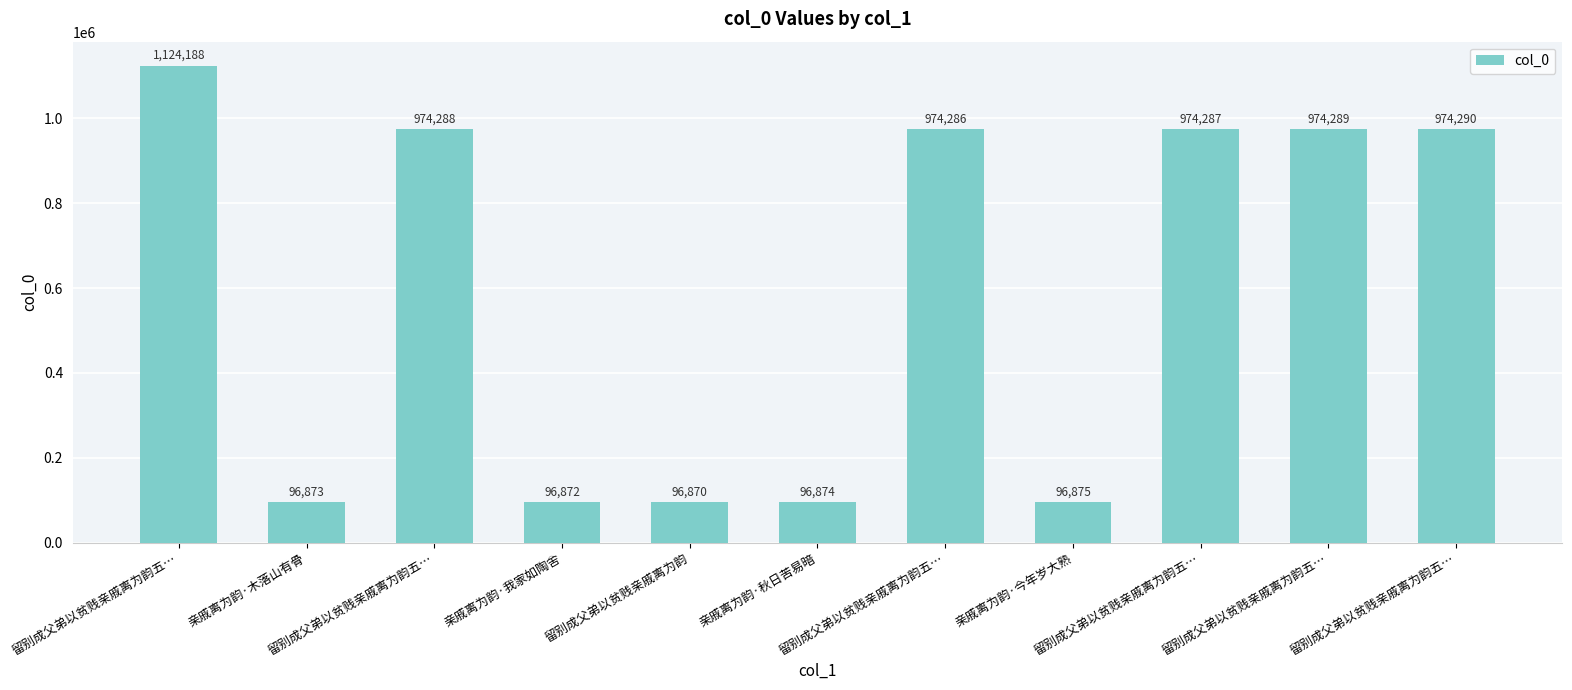

At which label does the data first exceed 974286?

留别成父弟以贫贱亲戚离为韵五…